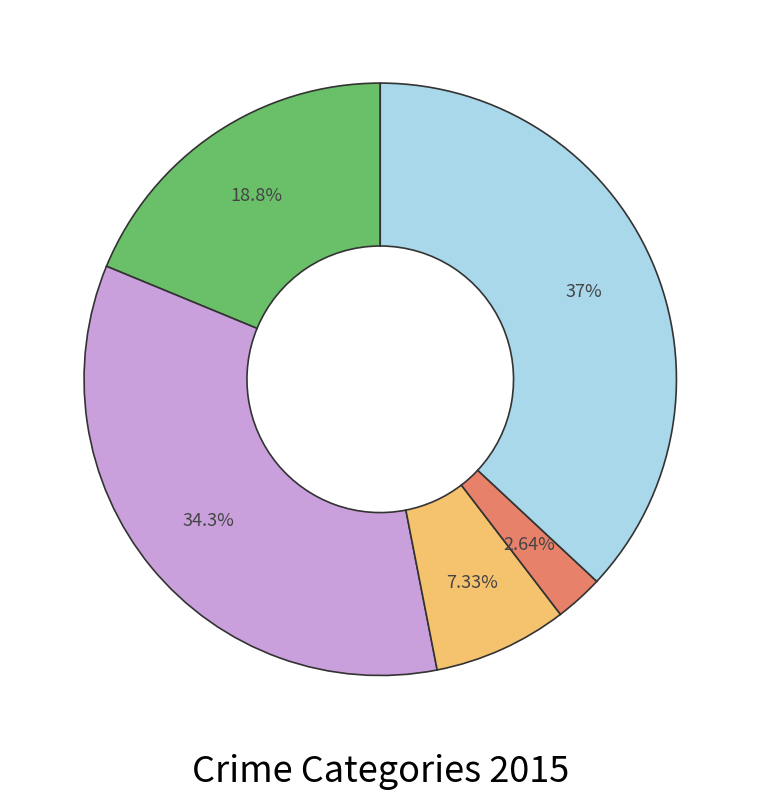

Does any single category account for the majority?

No